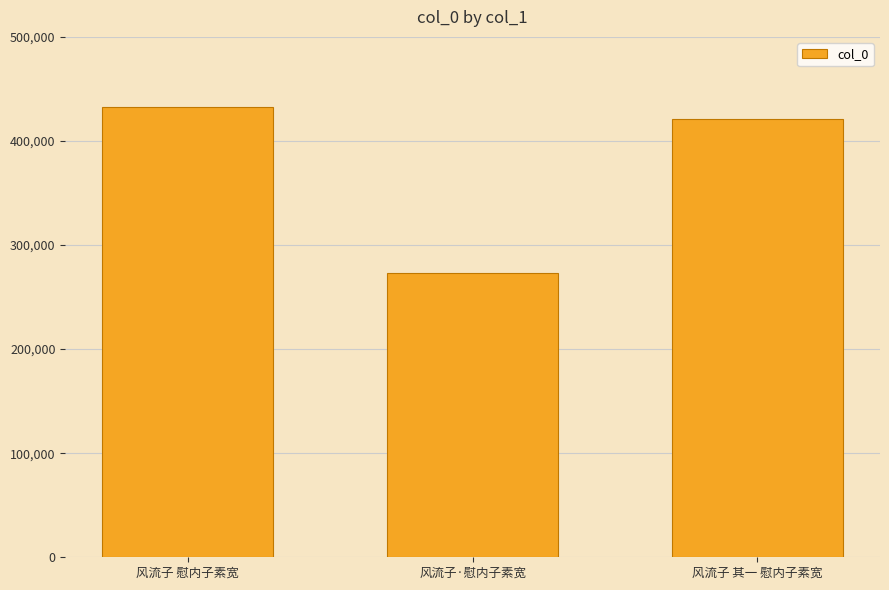

Reading right to left, list all the values displayed in this chart.

风流子 其一 慰内子素宽=420719	风流子·慰内子素宽=273274	风流子 慰内子素宽=432297